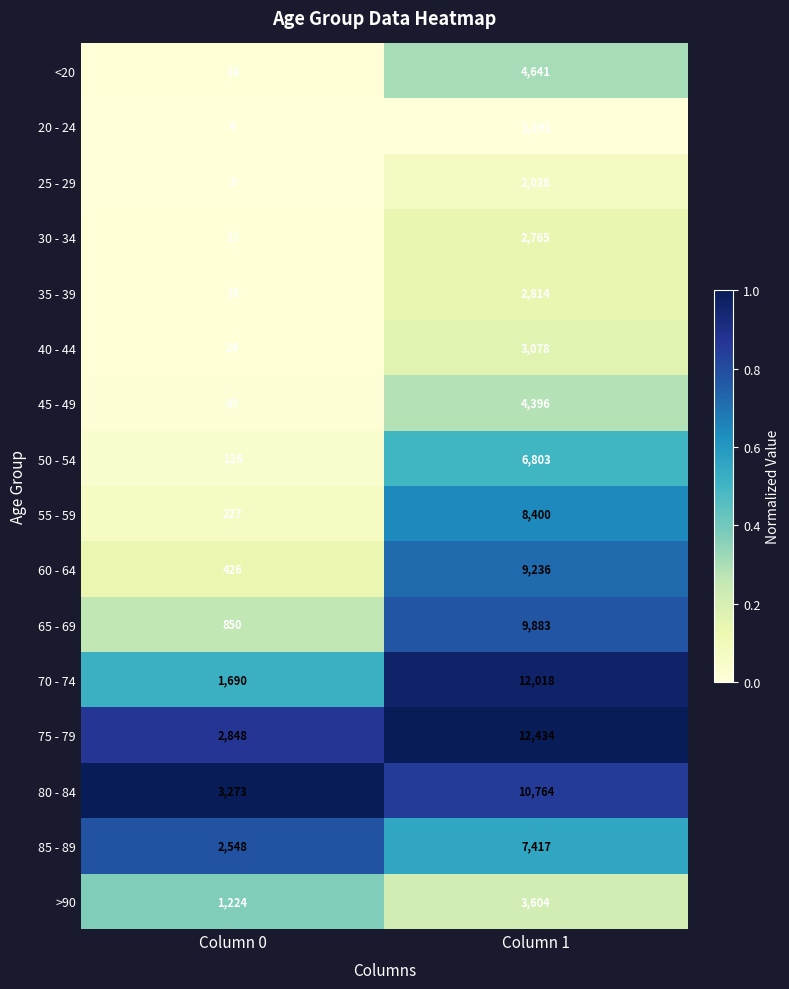

How many categories are shown in the chart?

2